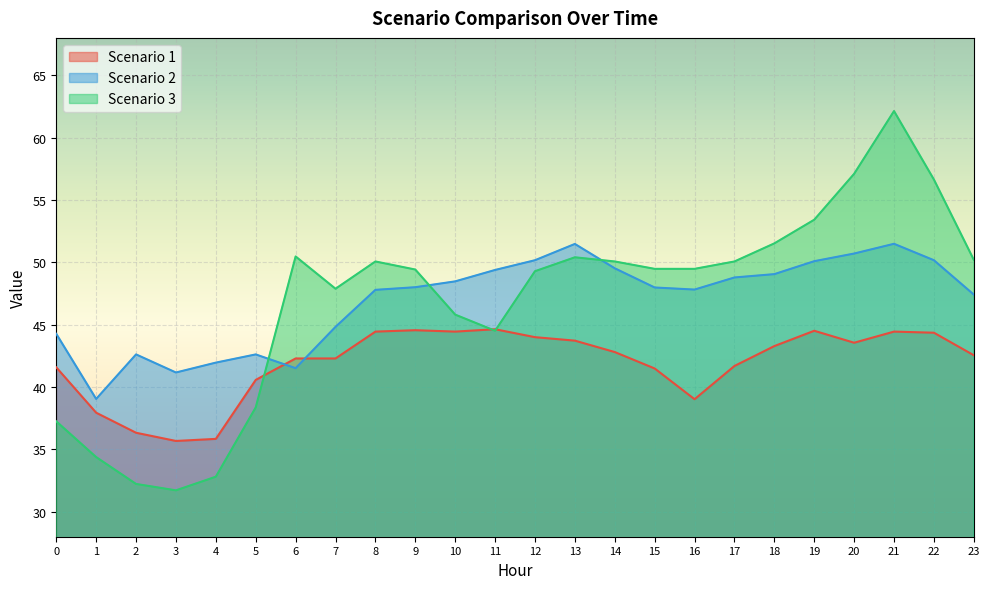

True or false: Scenario 2 has more than 1 points higher than both neighbors.

True